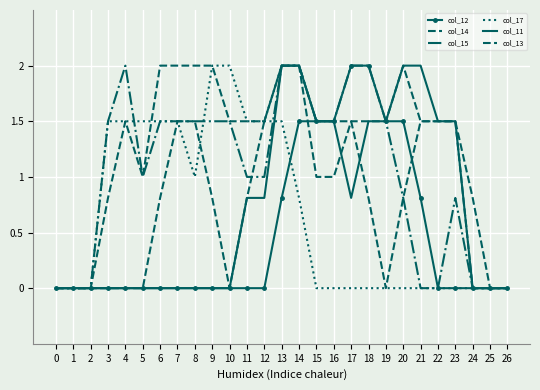

What are all the series names shown in the legend?

col_12, col_14, col_15, col_17, col_11, col_13